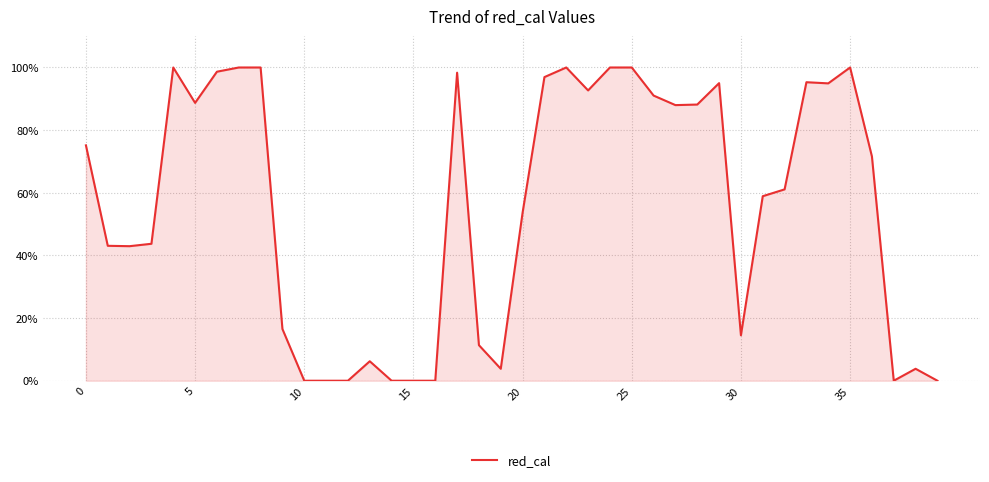

Does the chart have visible grid lines?

Yes